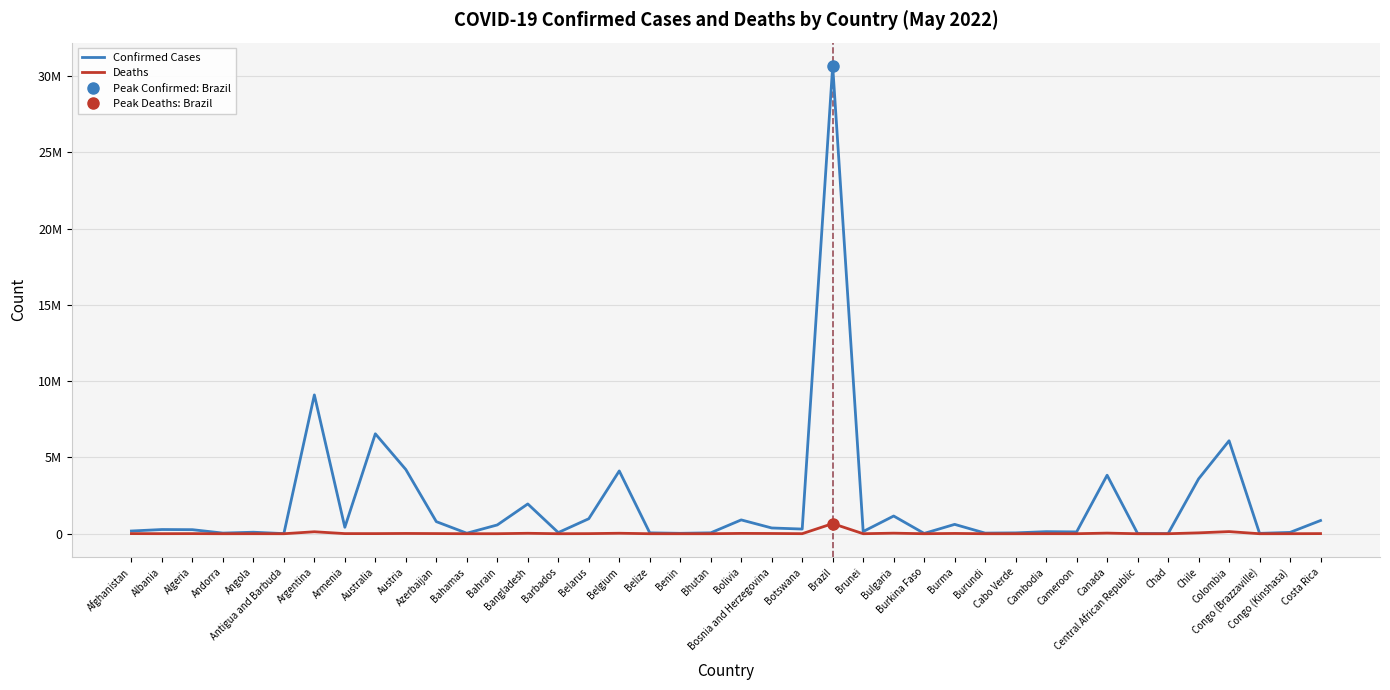

What position from the left is Brunei?

25